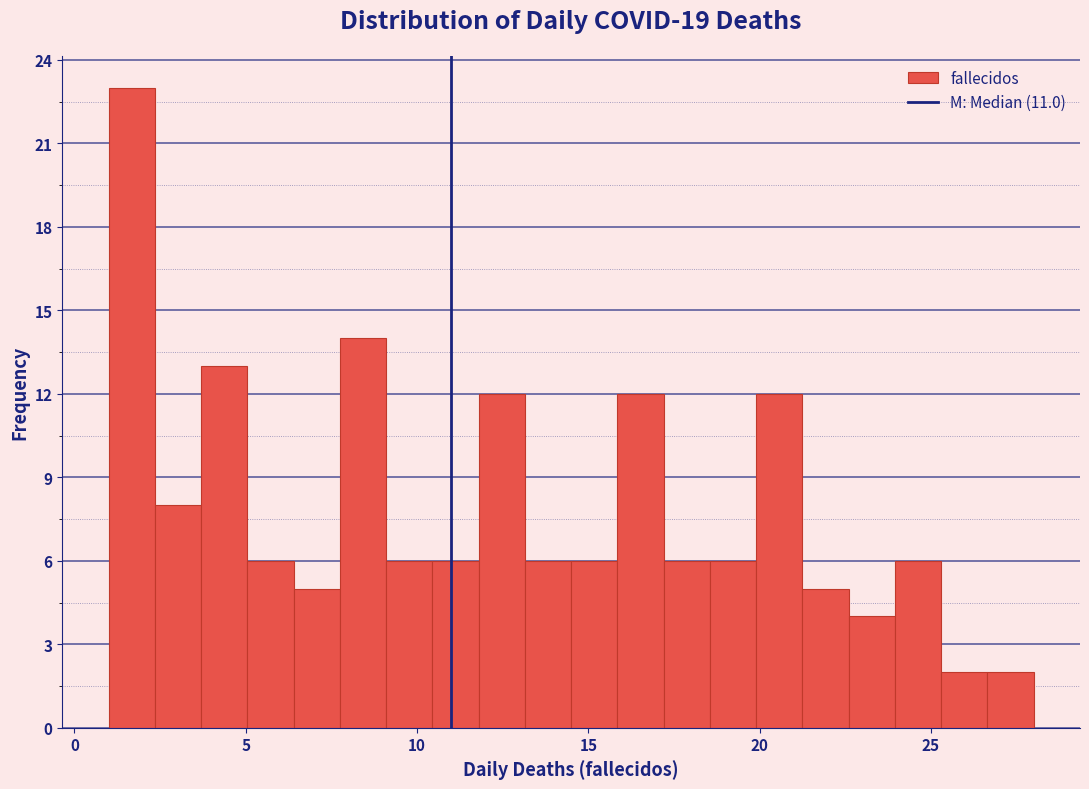

Read against the x-axis, roughly where is the centre of the tallest bar?

1.5